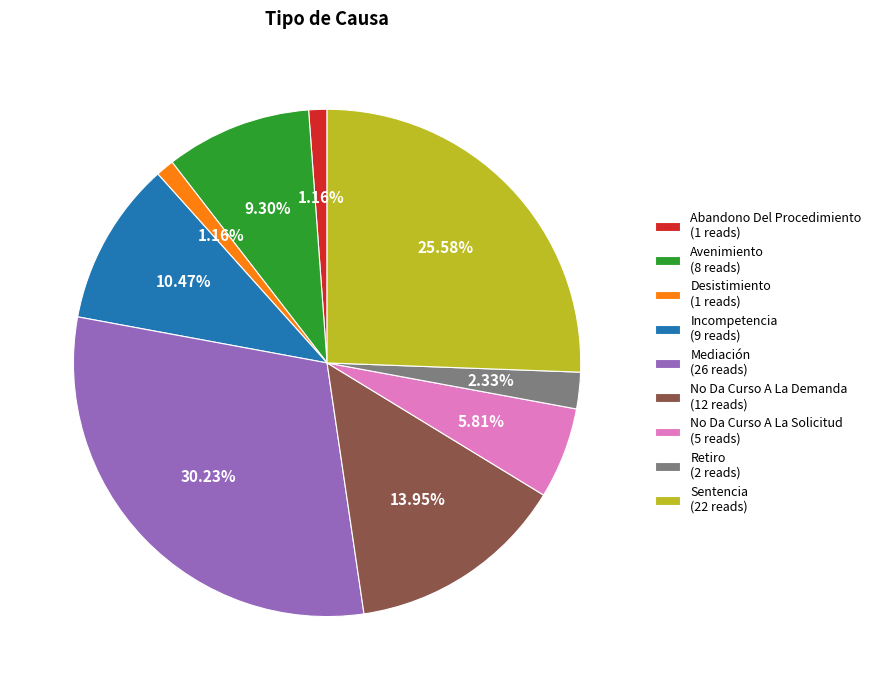

Combined, what portion of the pie is Incompetencia and Desistimiento?

11.6%